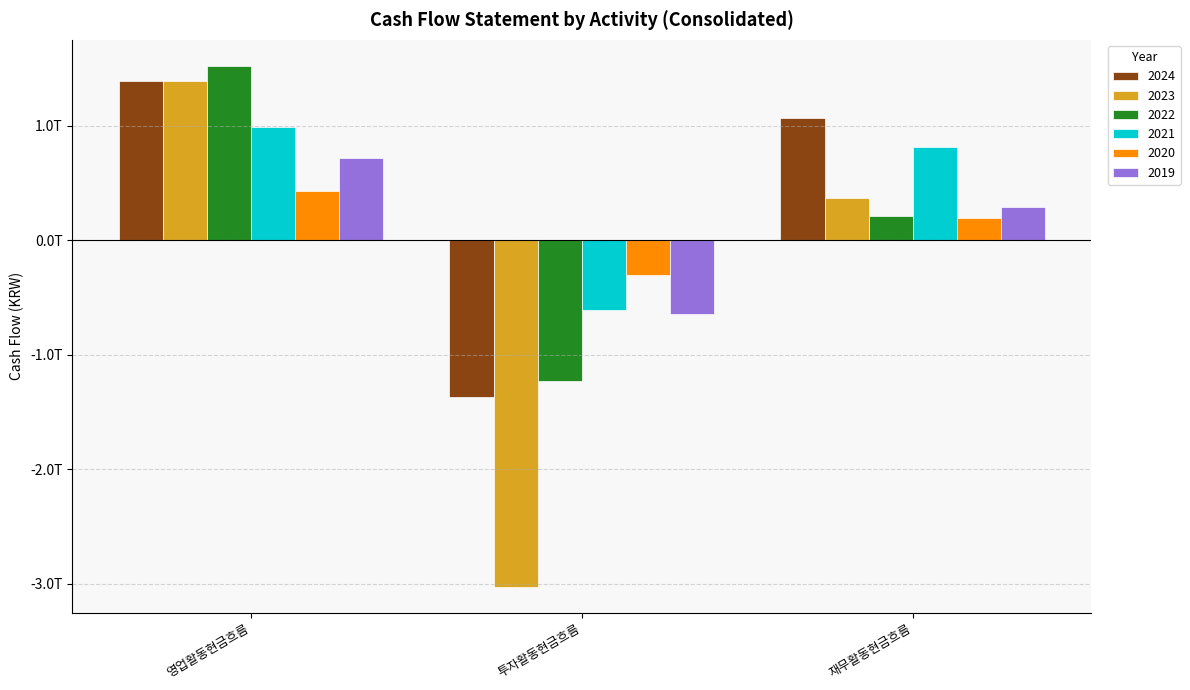

List the series in order of their peak value, lowest first.

2020, 2019, 2021, 2023, 2024, 2022